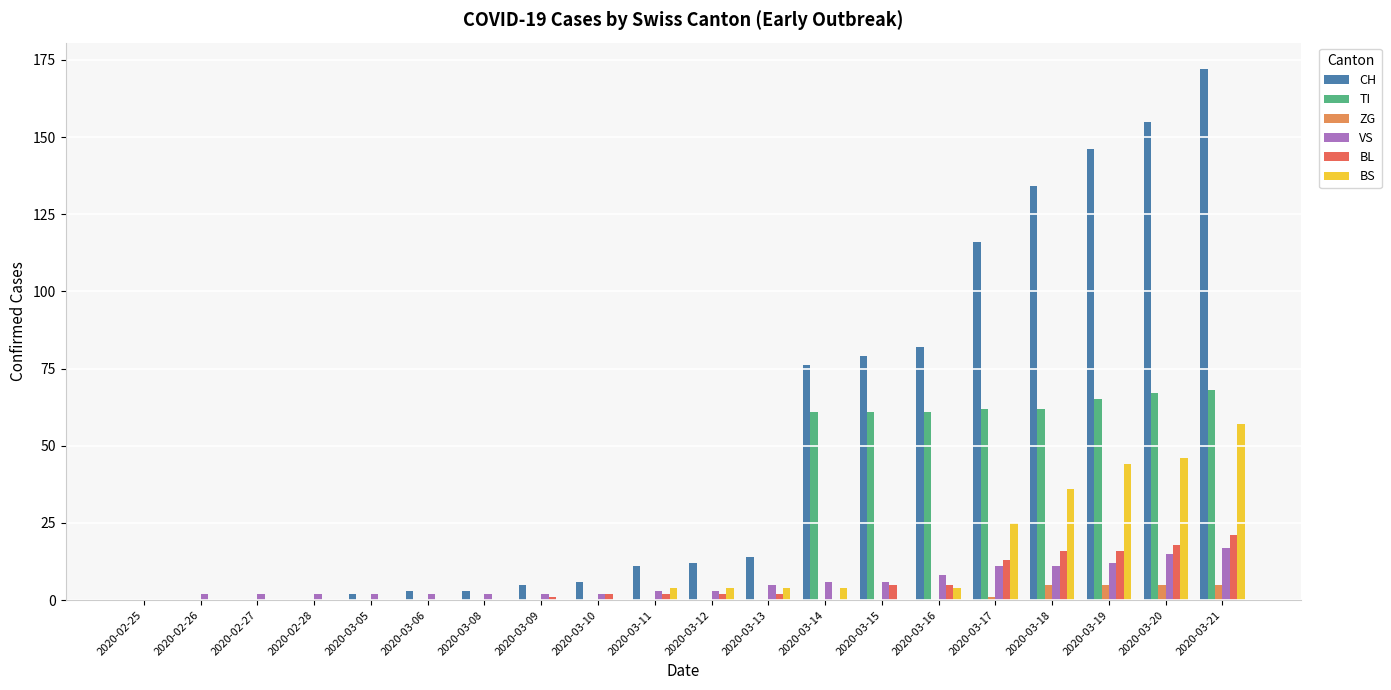

Between 2020-03-15 and 2020-03-17, which series saw the biggest shift?

CH